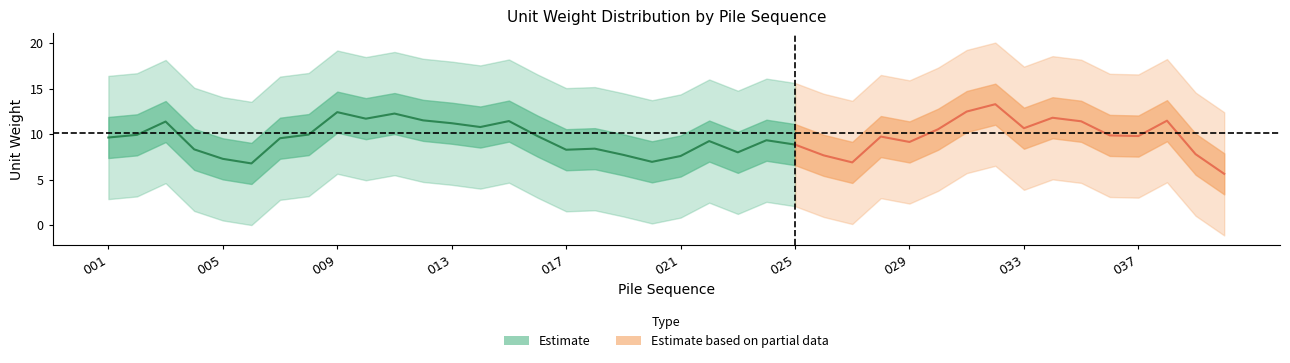

Does the chart display data point markers on the line(s)?

No